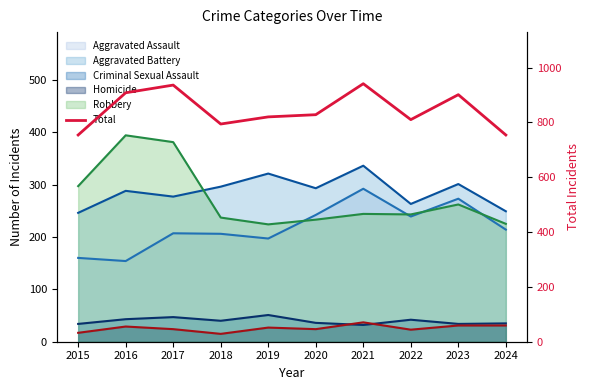

Count the number of categories in the chart.

10